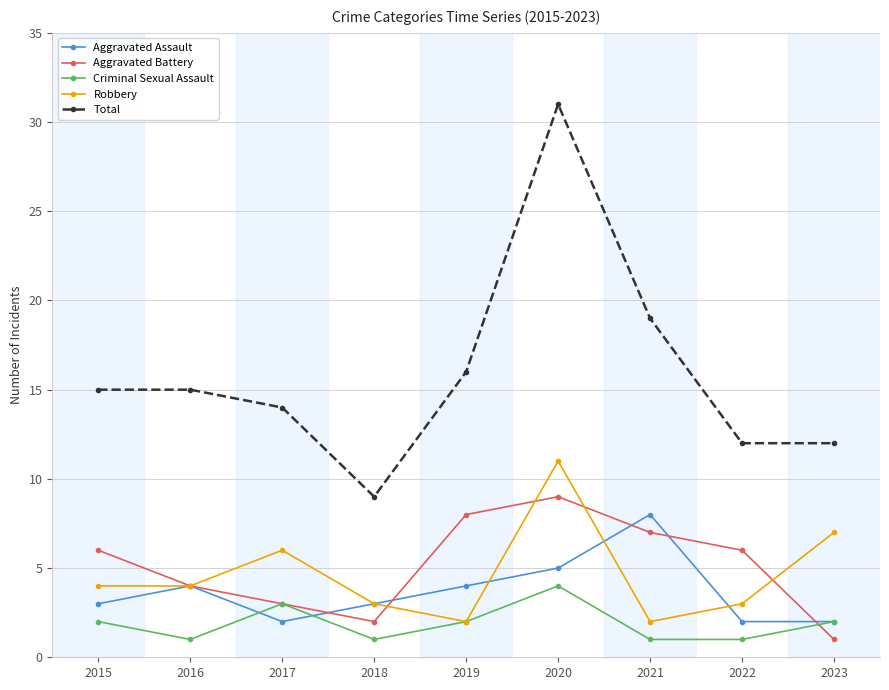

What is the sum of the Aggravated Assault values at 2016 and 2019?

8